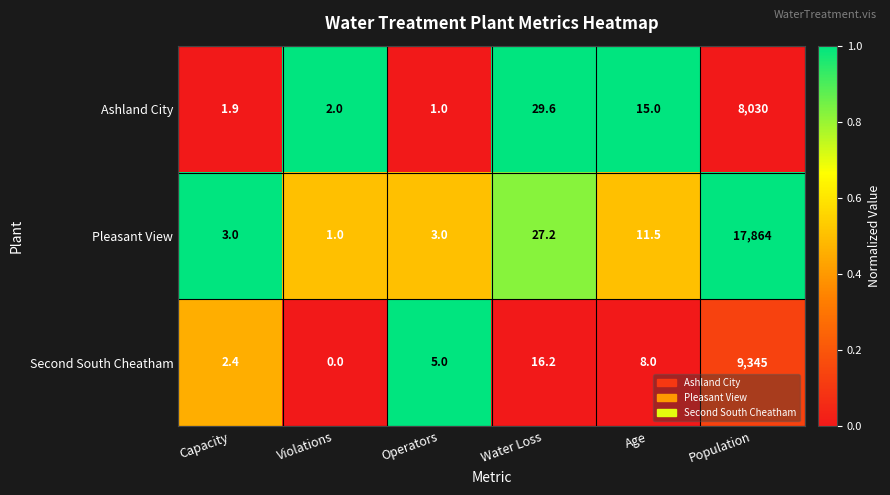

Rank the series at Water Loss from lowest to highest value.

Second South Cheatham, Pleasant View, Ashland City